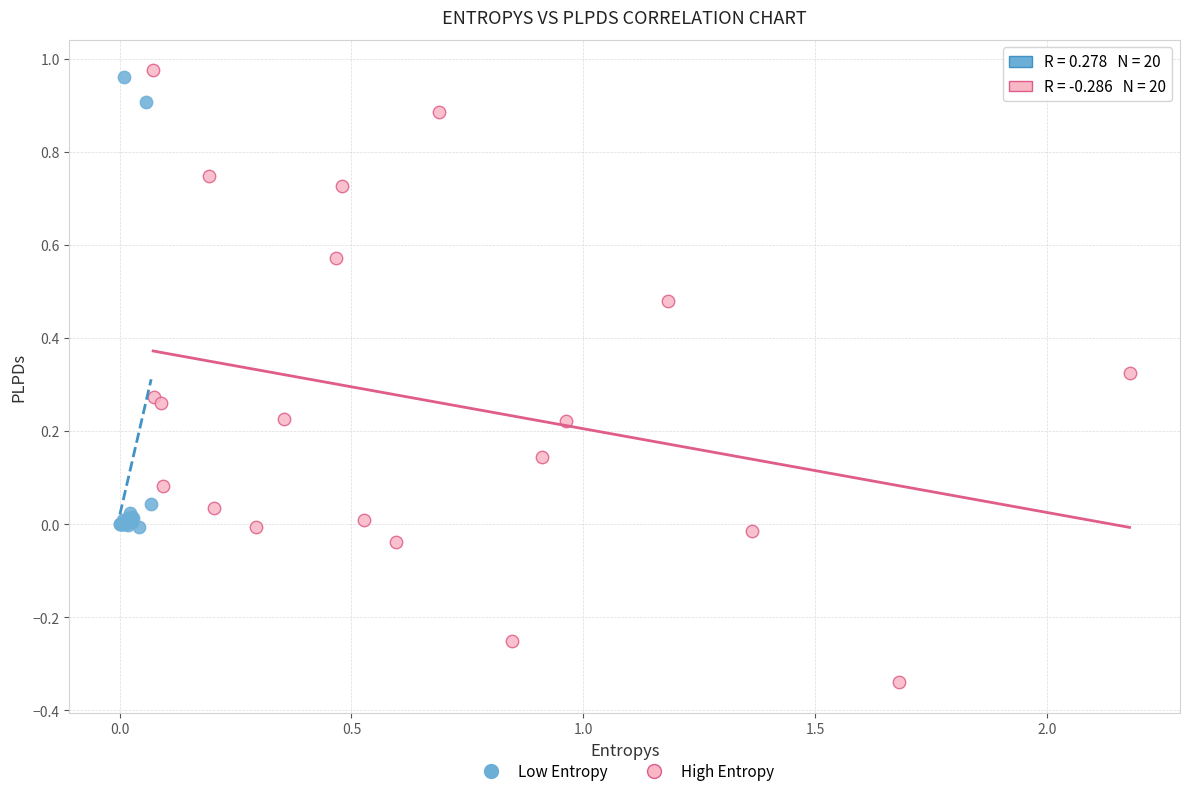

Which series contains the lowest Y value?

High Entropy